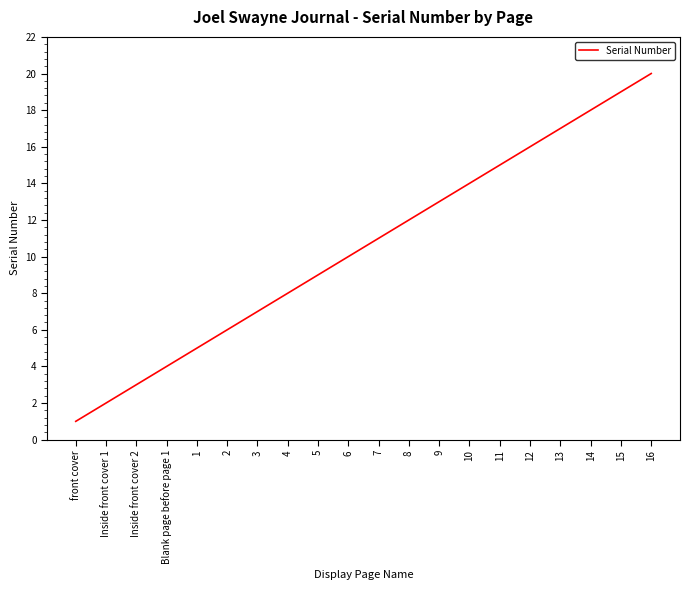

List the labels in order of value, largest first.

16, 15, 14, 13, 12, 11, 10, 9, 8, 7, 6, 5, 4, 3, 2, 1, Blank page before page 1, Inside front cover 2, Inside front cover 1, front cover